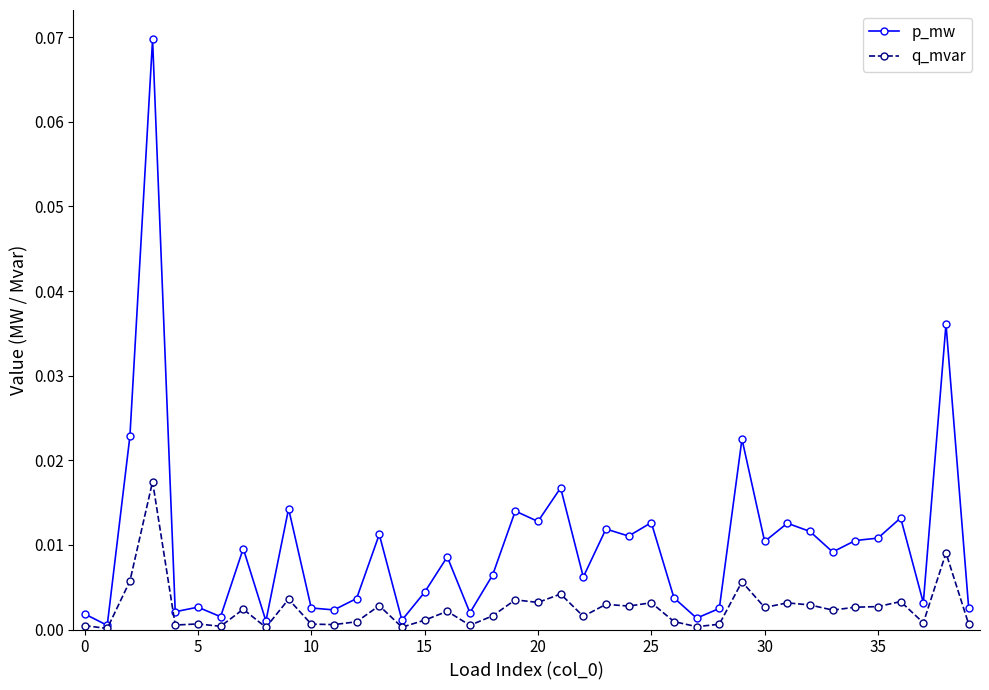

Which series has the widest spread of values?

p_mw